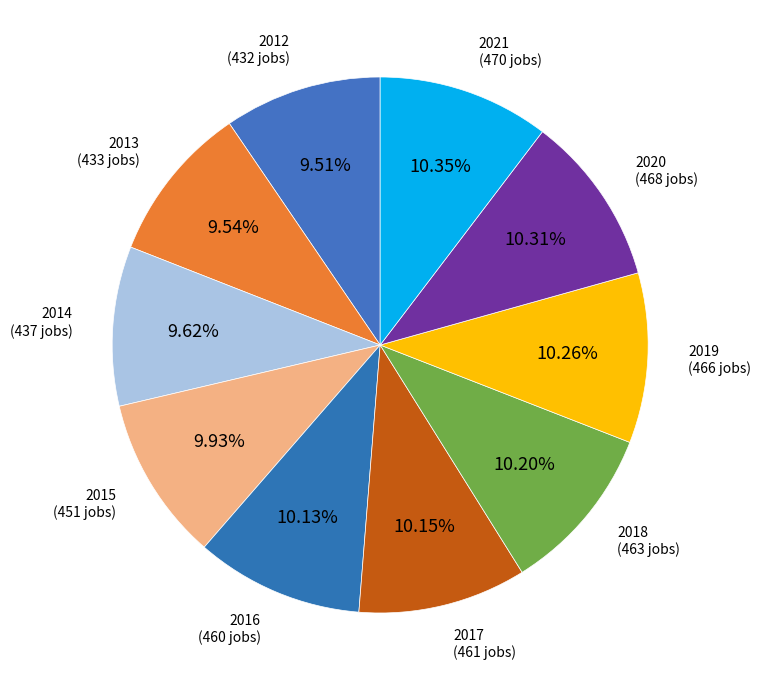

To the nearest percent, what percentage of the pie is 2016?

10%